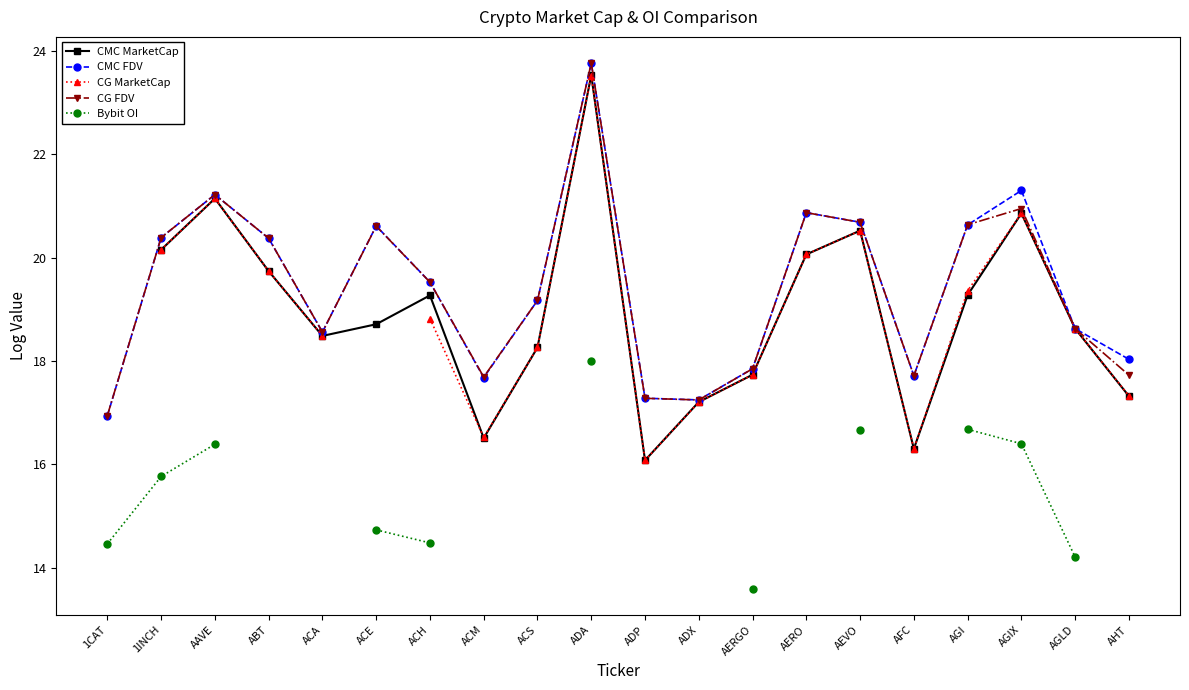

At which label is CMC FDV closest to 20?

ABT